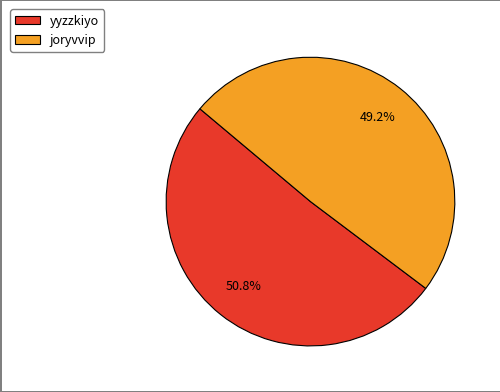

Is there a majority slice in this chart?

Yes